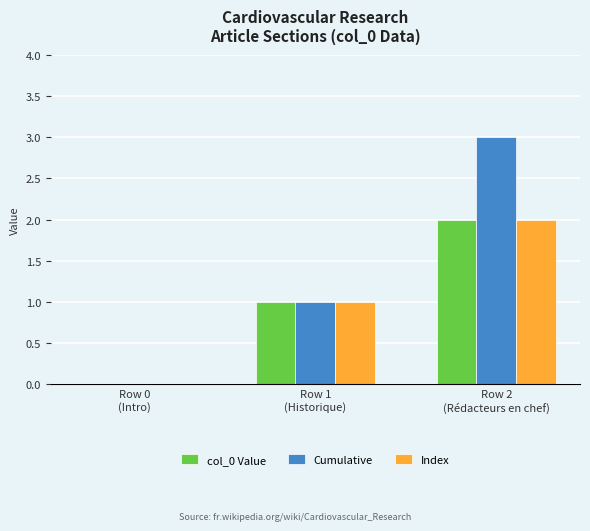

What is the highest value of the Cumulative series?

3